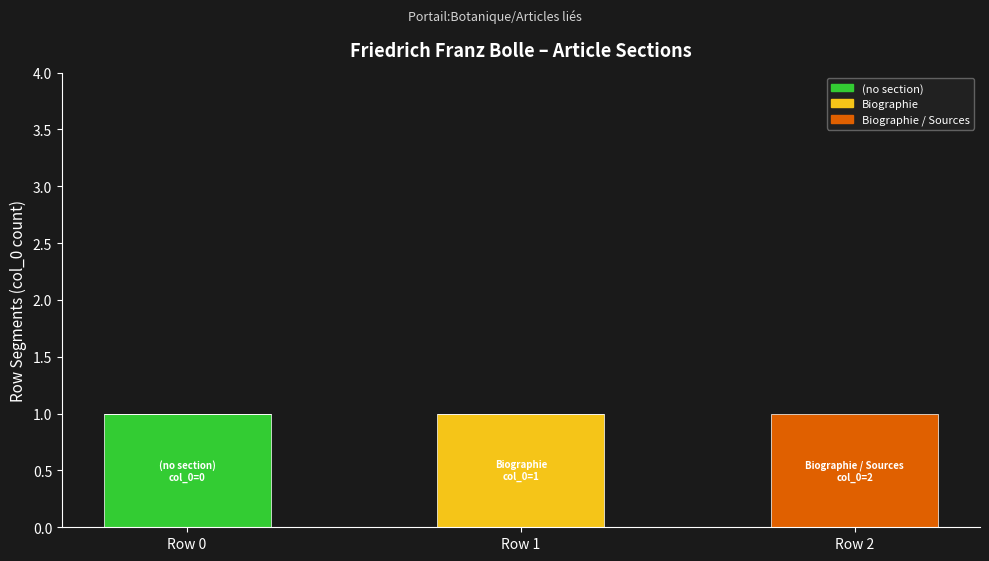

What are all the series names shown in the legend?

(no section), Biographie, Biographie / Sources